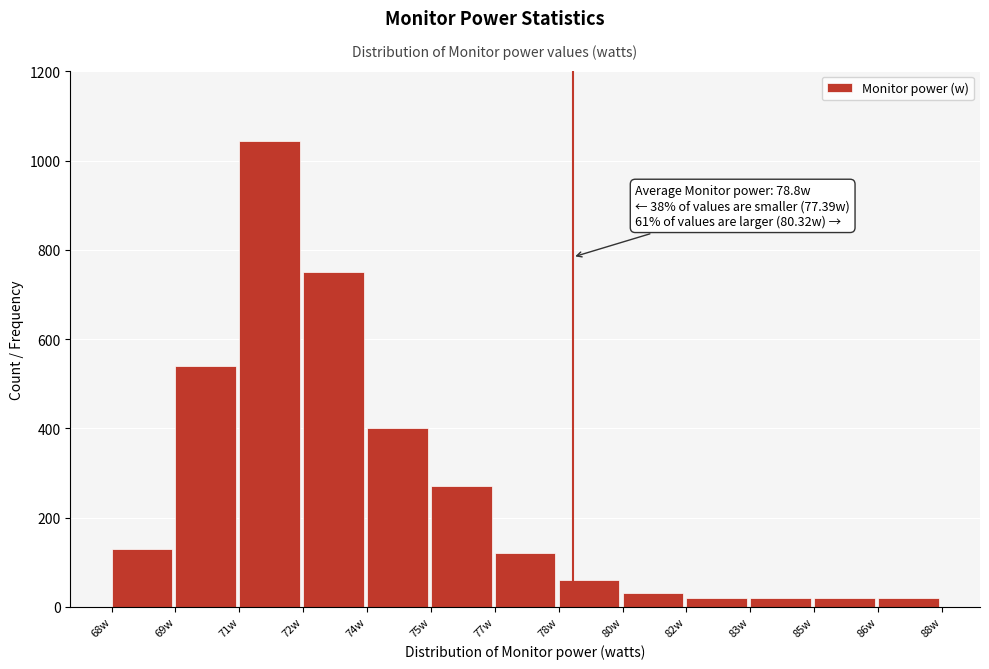

Reading right to left, extract all data points from this chart.

20	20	20	20	30	60	120	270	400	750	1045	540	130